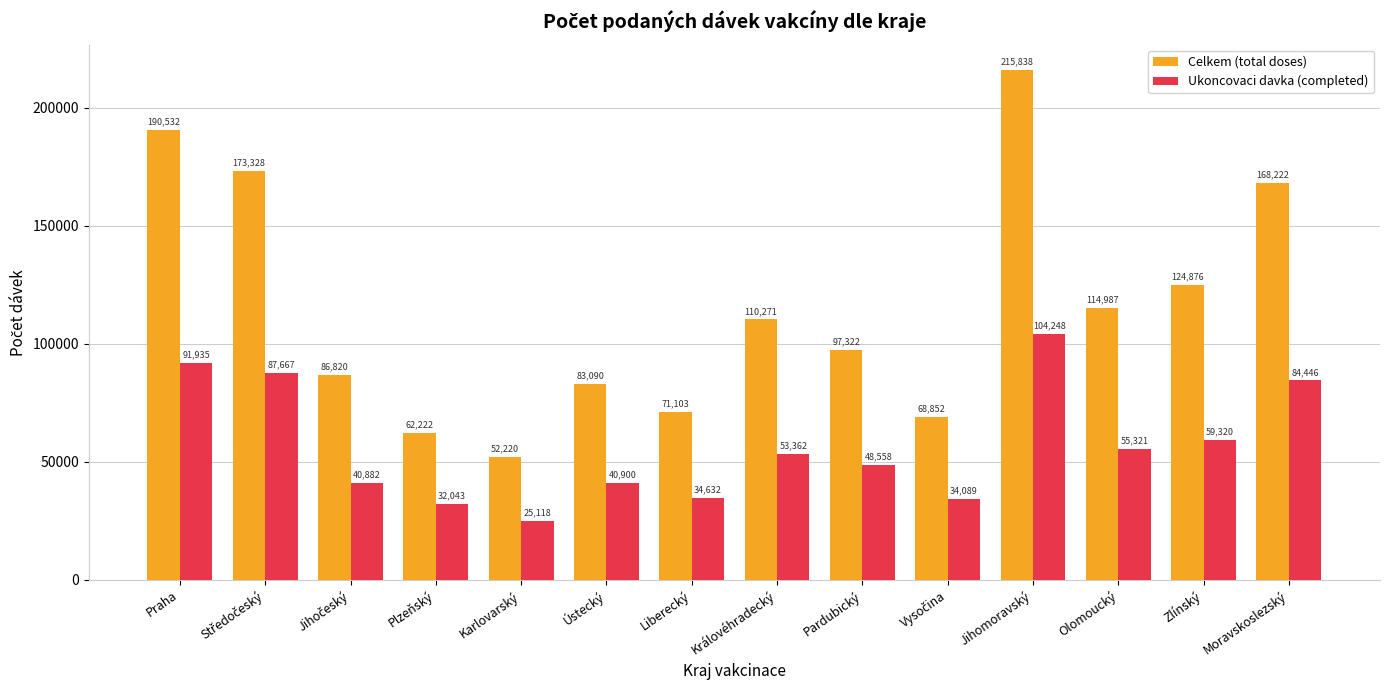

Which category has the lowest value in the Celkem (total doses) series?

Karlovarský